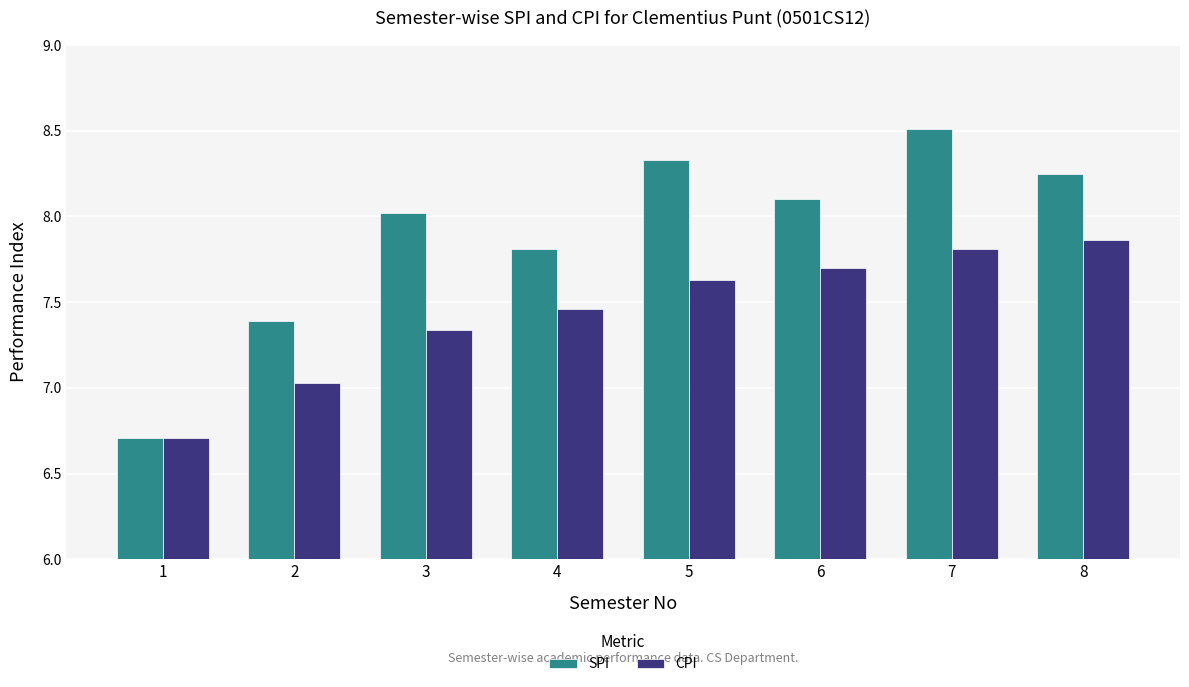

The value of CPI at 8 is 10.3. True or false?

False